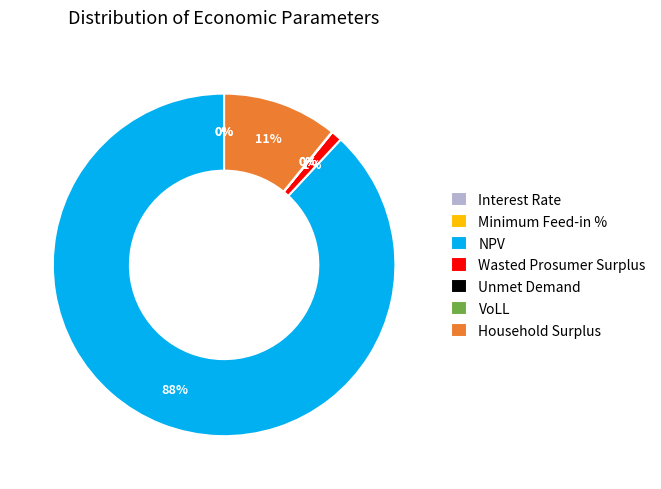

Which category has the biggest portion of the pie?

NPV